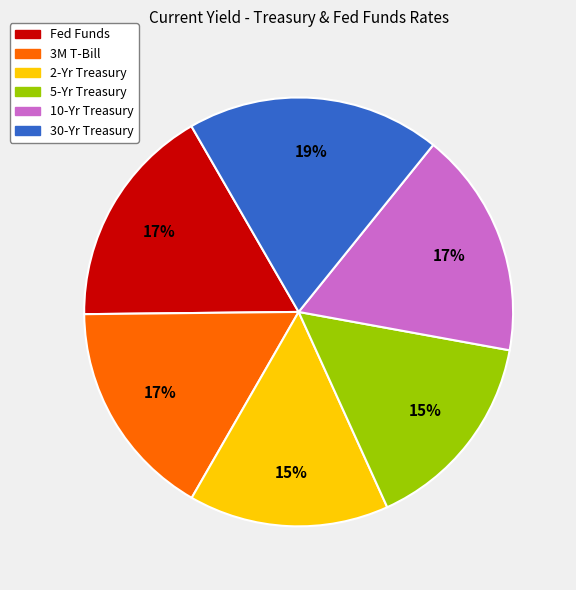

Approximately how many times larger is the value at Fed Funds compared to 2-Yr Treasury?

1.1